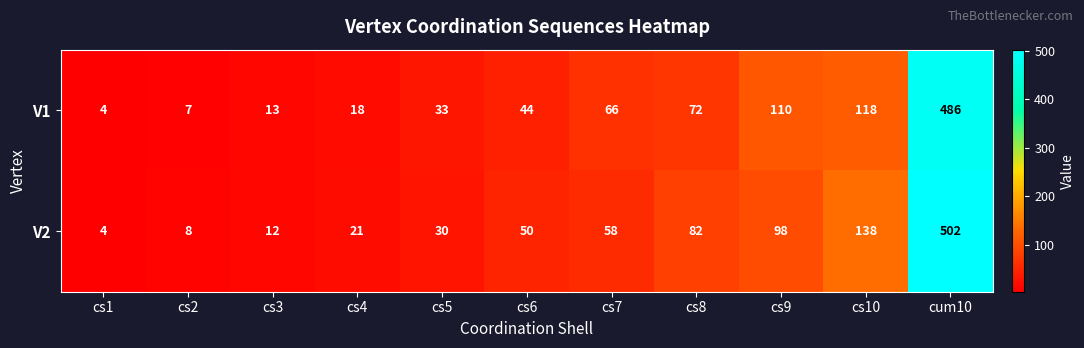

The value of V2 at cs9 is 98. True or false?

True